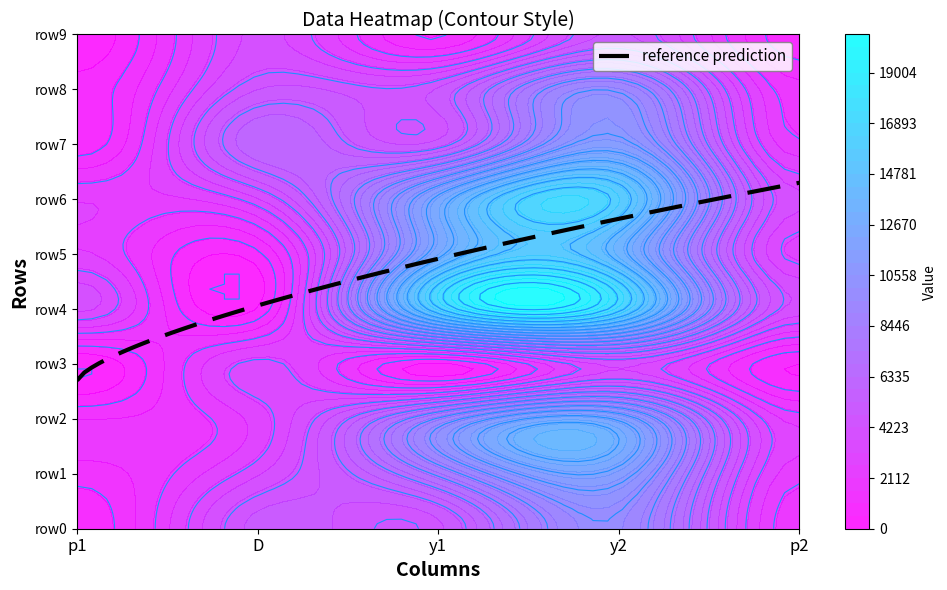

What is the difference between the y2 values at 7 and 0?

1686.7